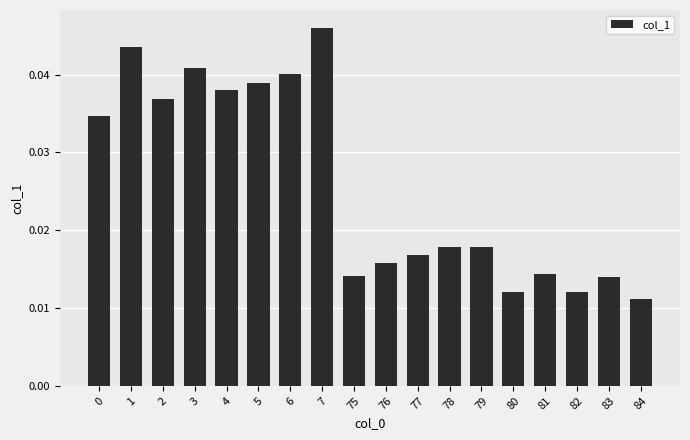

Which has a higher value, 6 or 84?

6